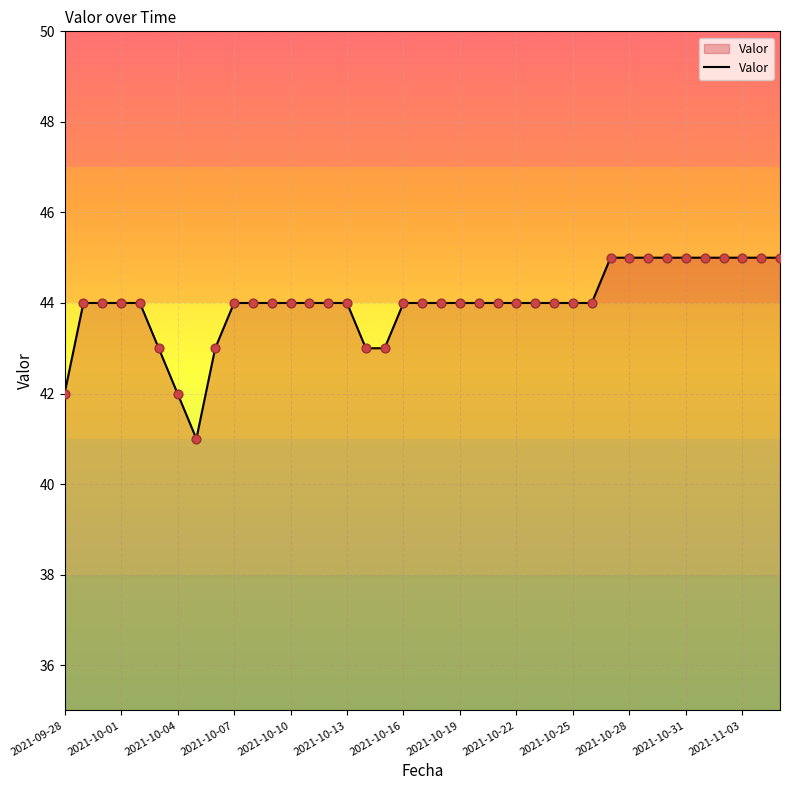

What is the difference between the maximum and minimum values?

4